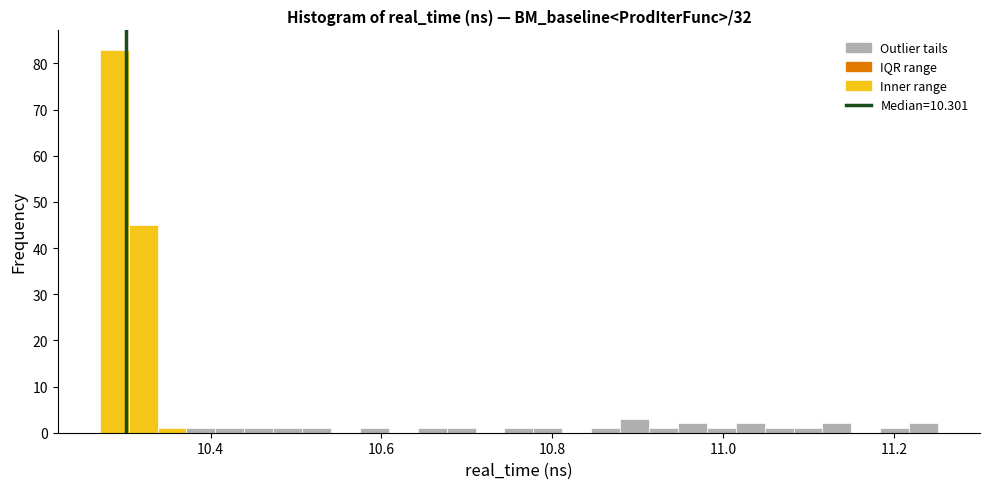

Around what value on the x-axis is the tallest bar? Give the approximate position of its centre, as read against the axis.

10.28